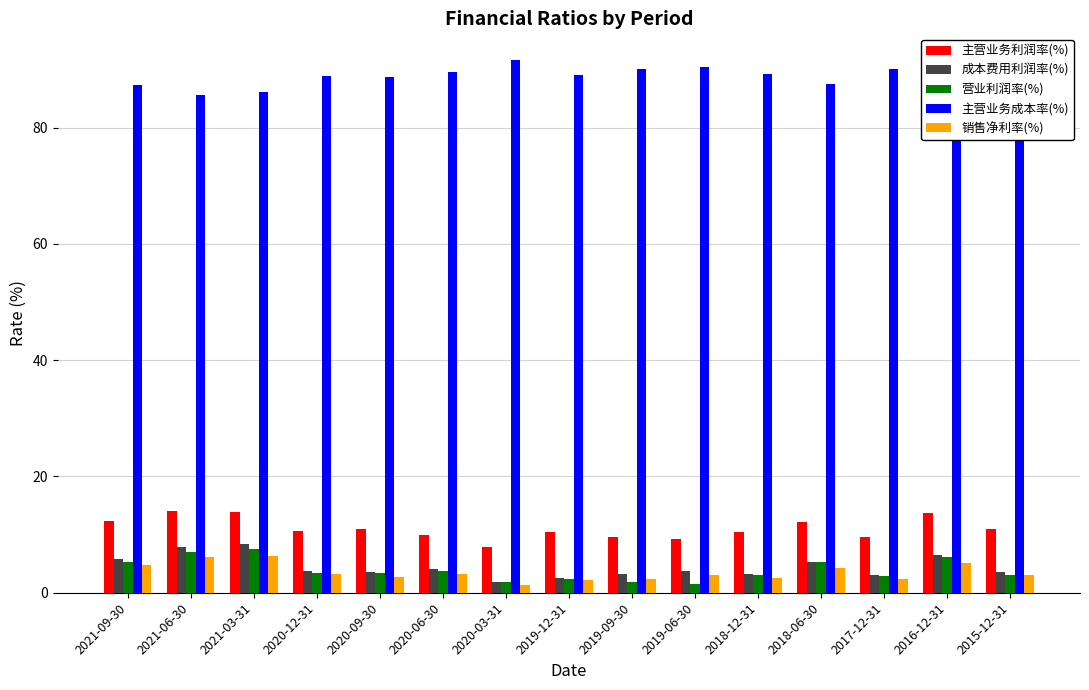

How many groups of bars are there?

15